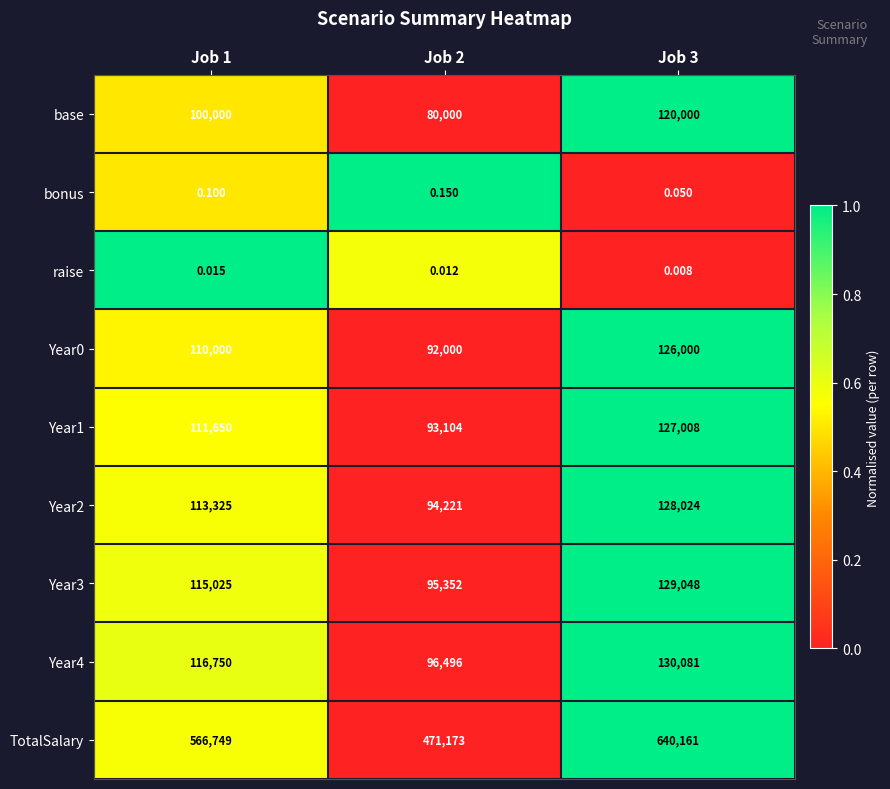

Which series changed the most between Job 1 and Job 2?

TotalSalary